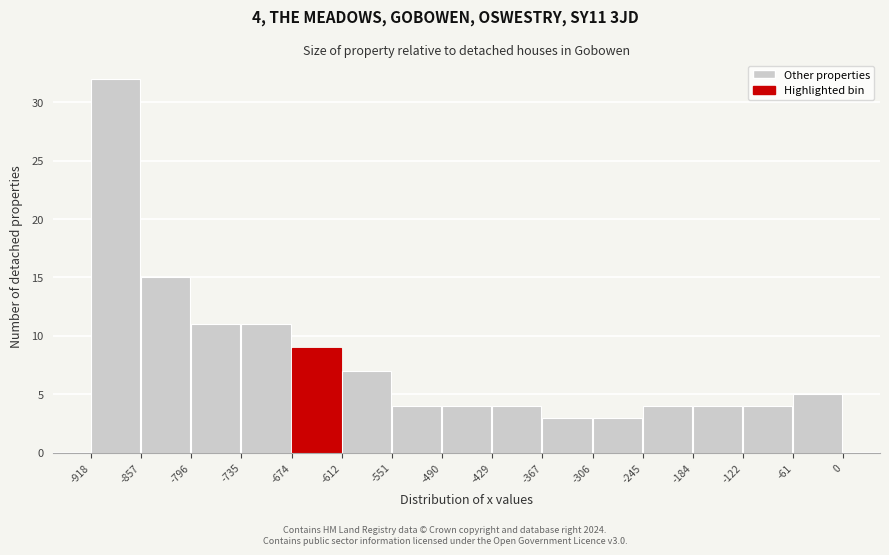

Over which range of the x-axis is the bar tallest?

-918 to -857